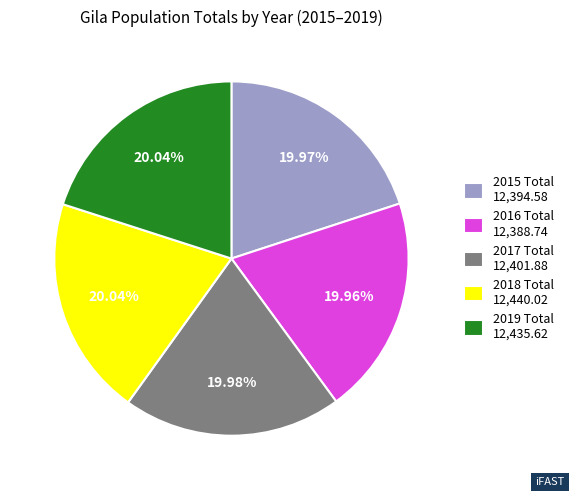

Is the sum of 2015 Total 12,394.58 and 2016 Total 12,388.74 greater than half?

No